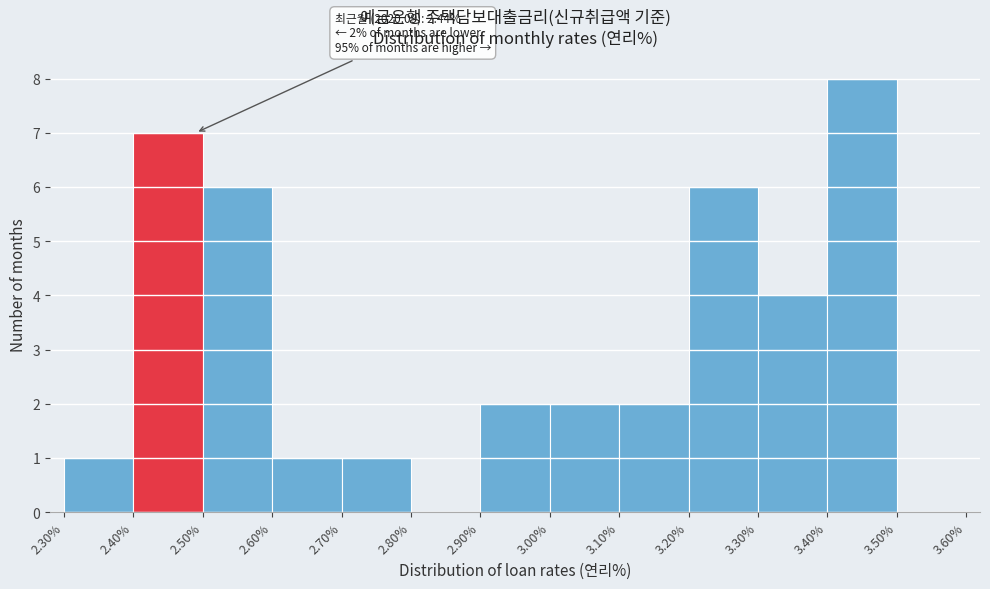

Over which range of the x-axis is the bar tallest?

3.40% to 3.50%